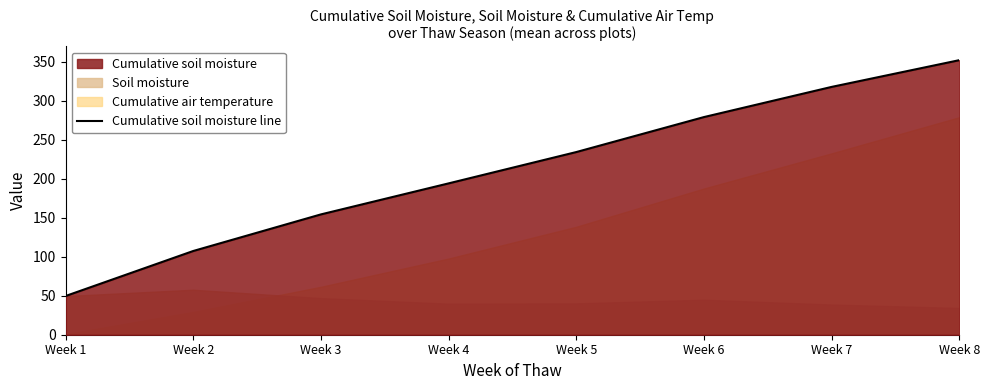

Where does the data first go above 234?

Week 5